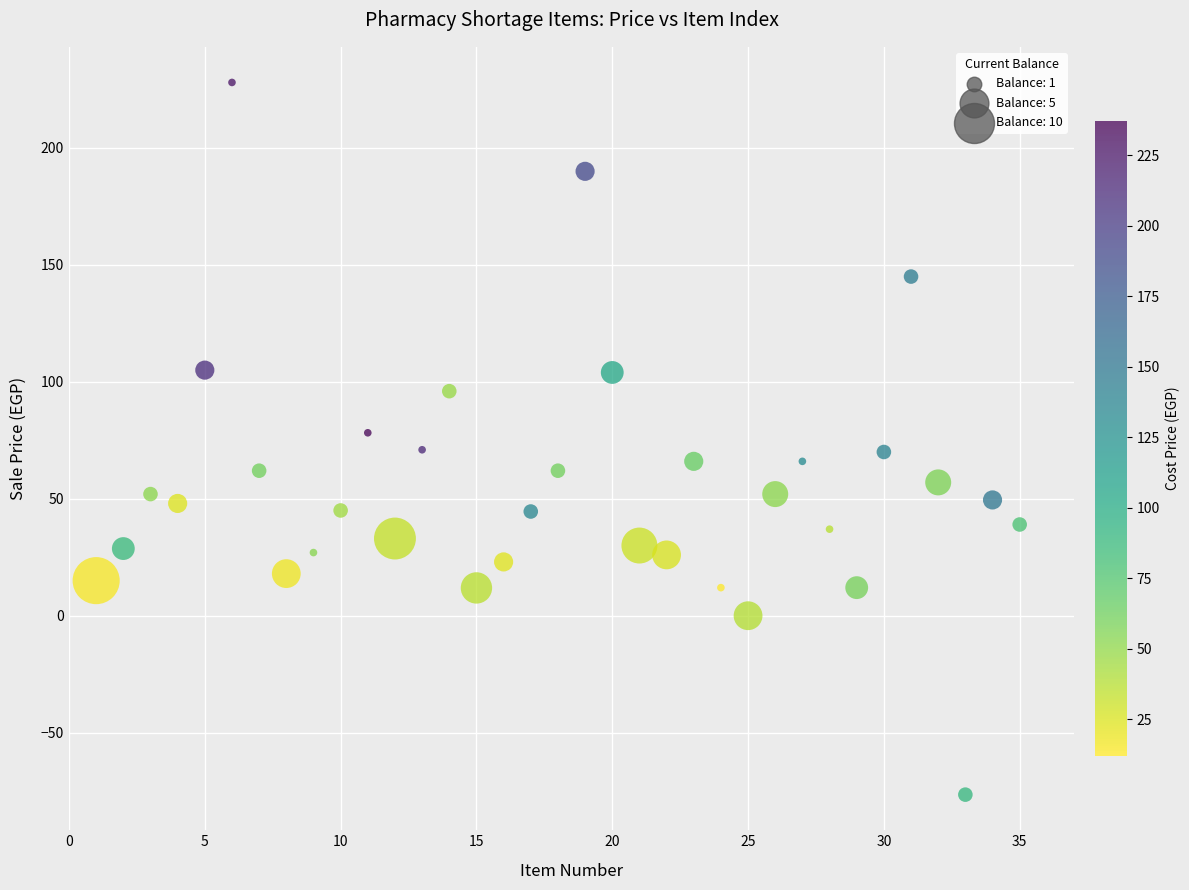

What is the range of X values (max minus min)?

34.0